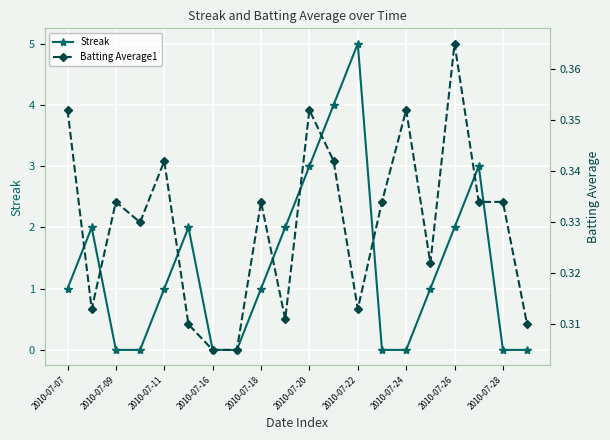

Which series ends up on top after the final intersection of Streak and Batting Average1?

Batting Average1